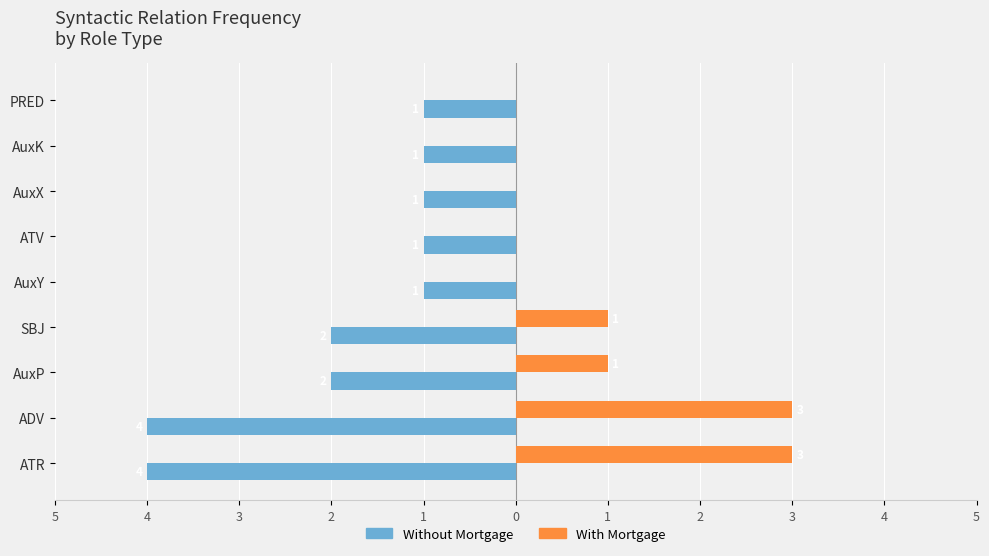

What are all the series names shown in the legend?

Without Mortgage, With Mortgage